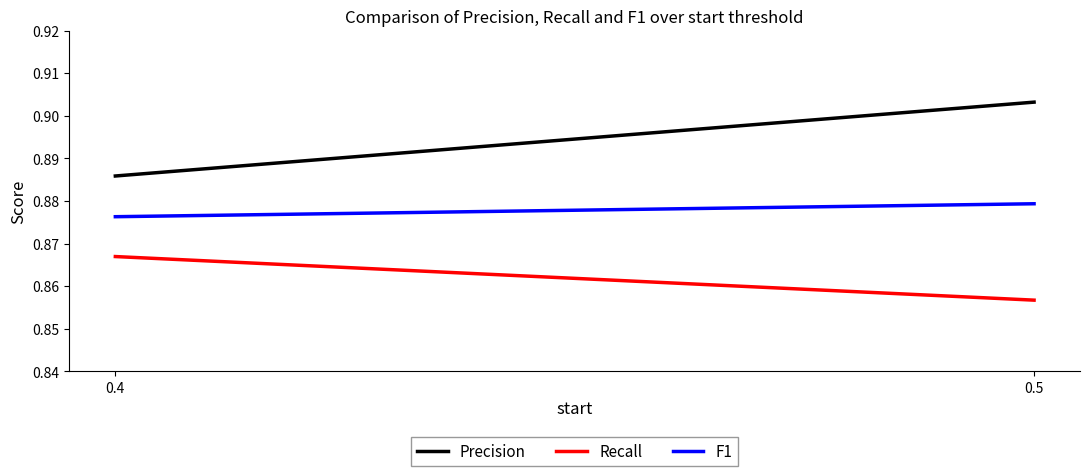

How many categories are shown in the chart?

2